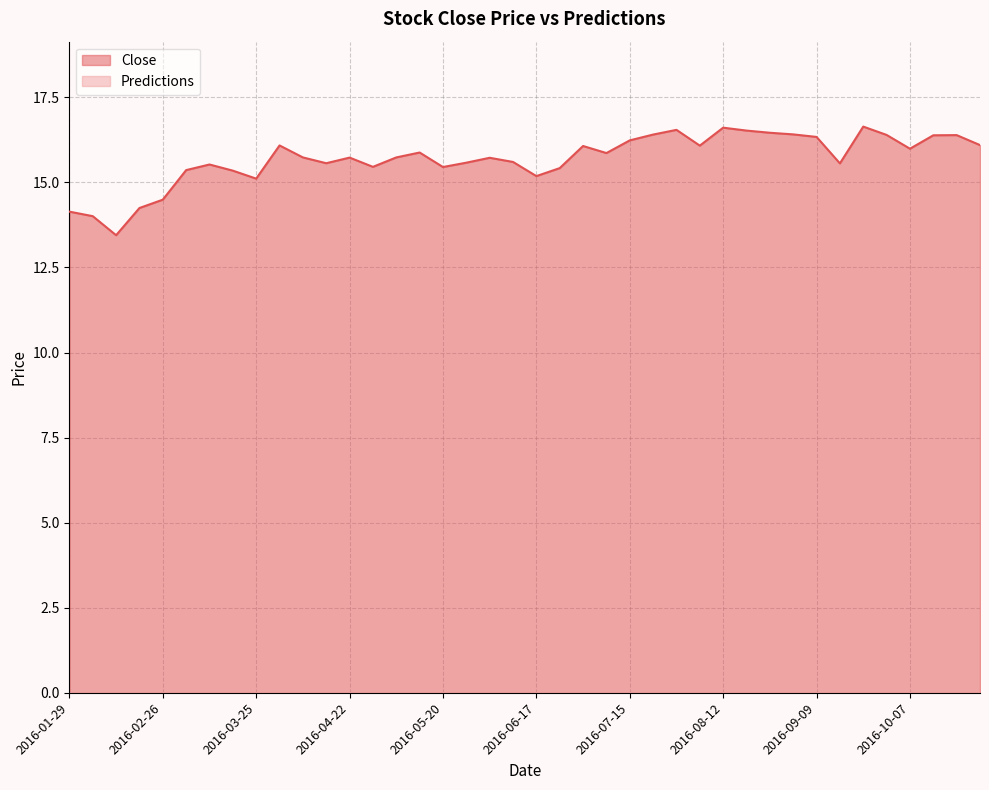

How many interior local valleys (lower than both neighbors) does the data have?

10